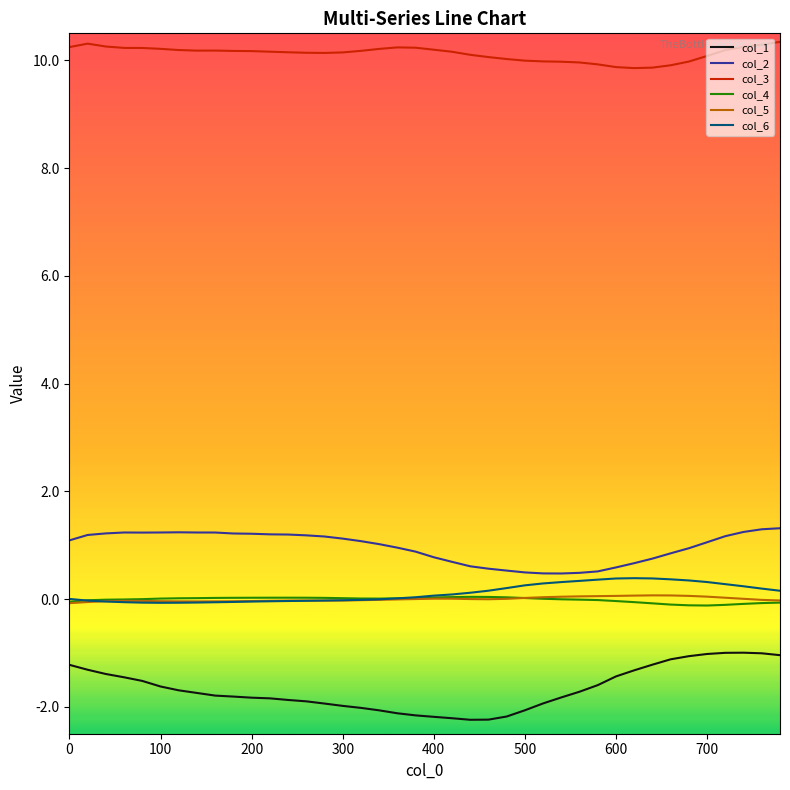

Which series has the largest total across all categories?

col_3